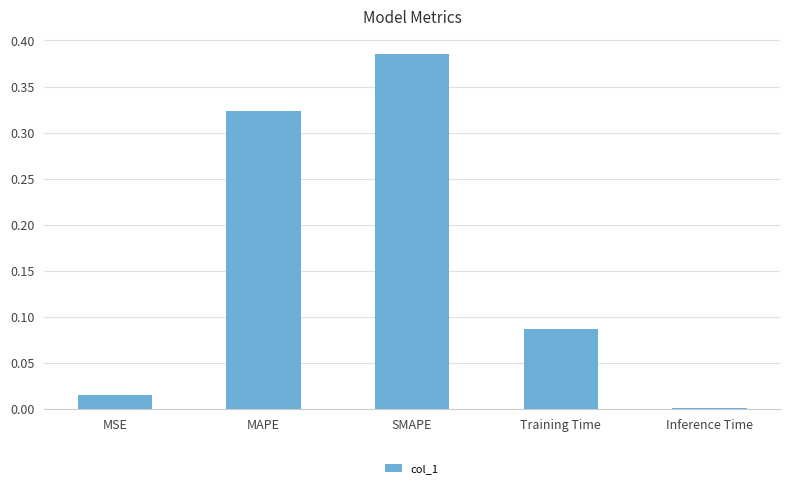

What is the sum of all values?

0.8